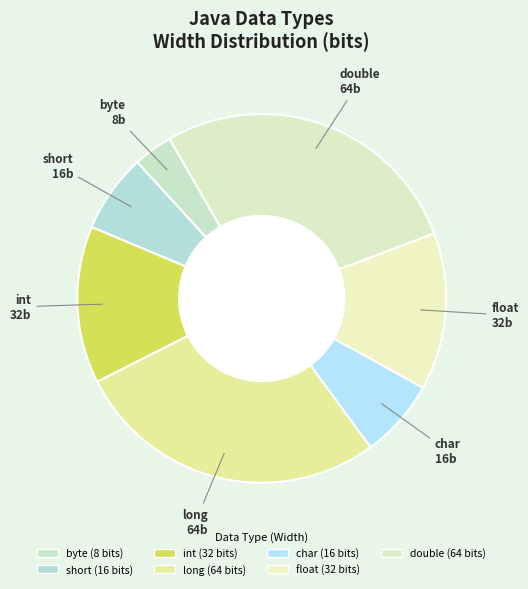

To the nearest percent, what portion does byte represent?

3%